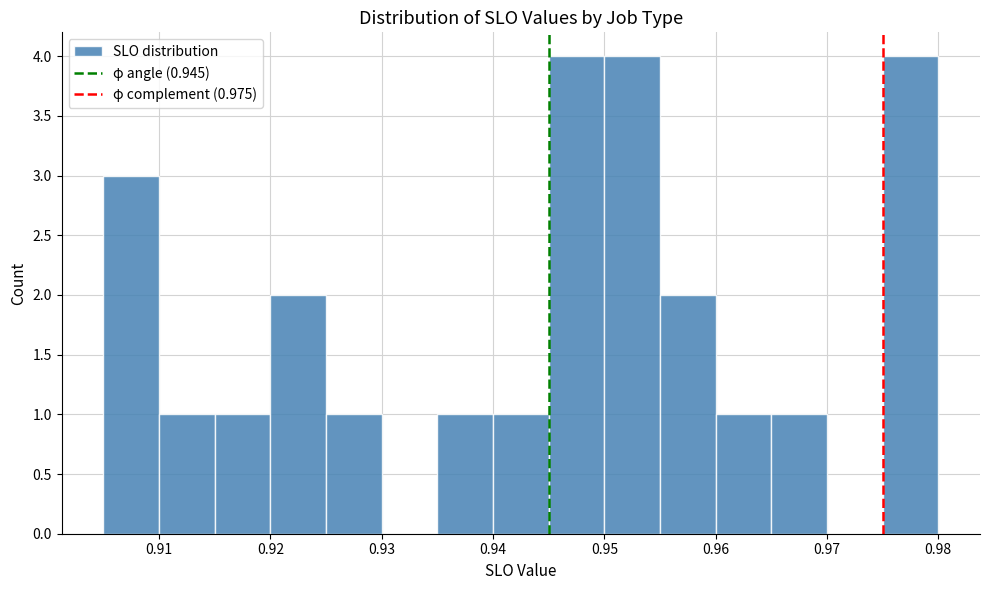

How tall is the bar that spans 0.905 to 0.910 on the x-axis? The values are not printed on the chart, so give them approximately, as read against the axis.

3